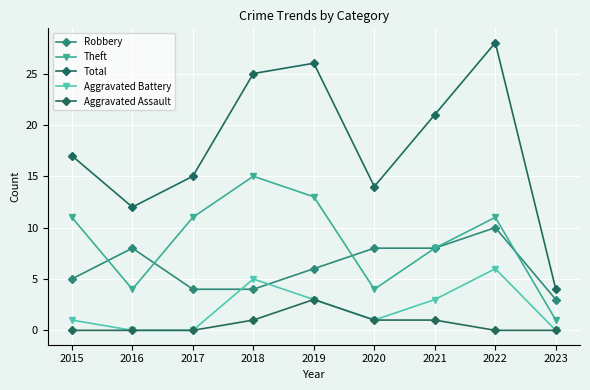

What is the sum of all Total values?

162